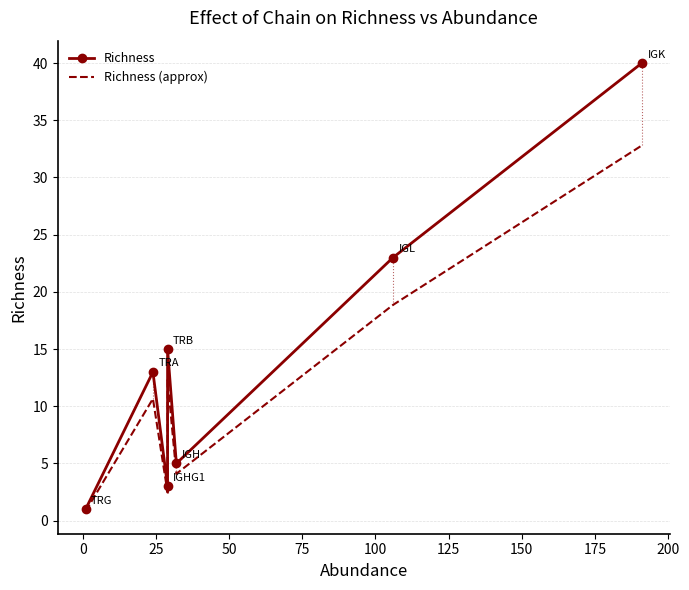

True or false: Richness and Richness (approx) cross at least once.

False